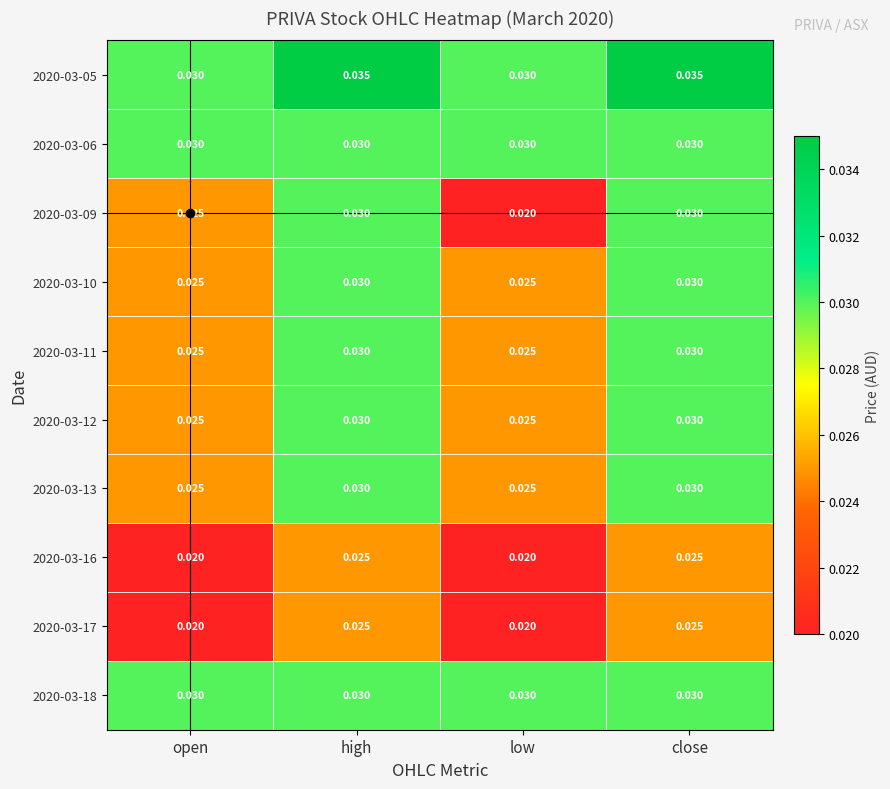

Is the value of 2020-03-09 at low greater than the value of 2020-03-11 at high?

No